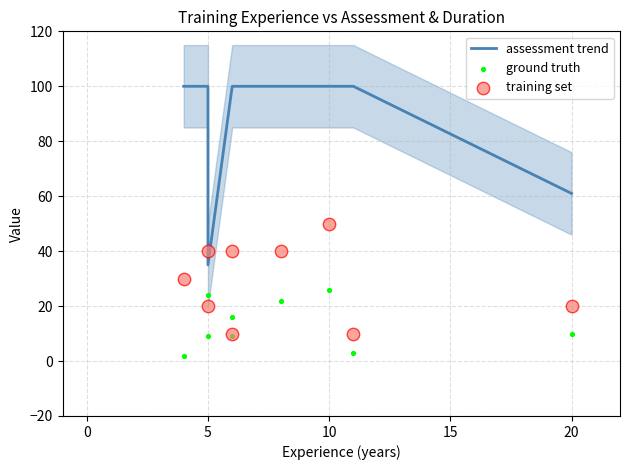

Which series reaches the maximum Y coordinate?

assessment trend